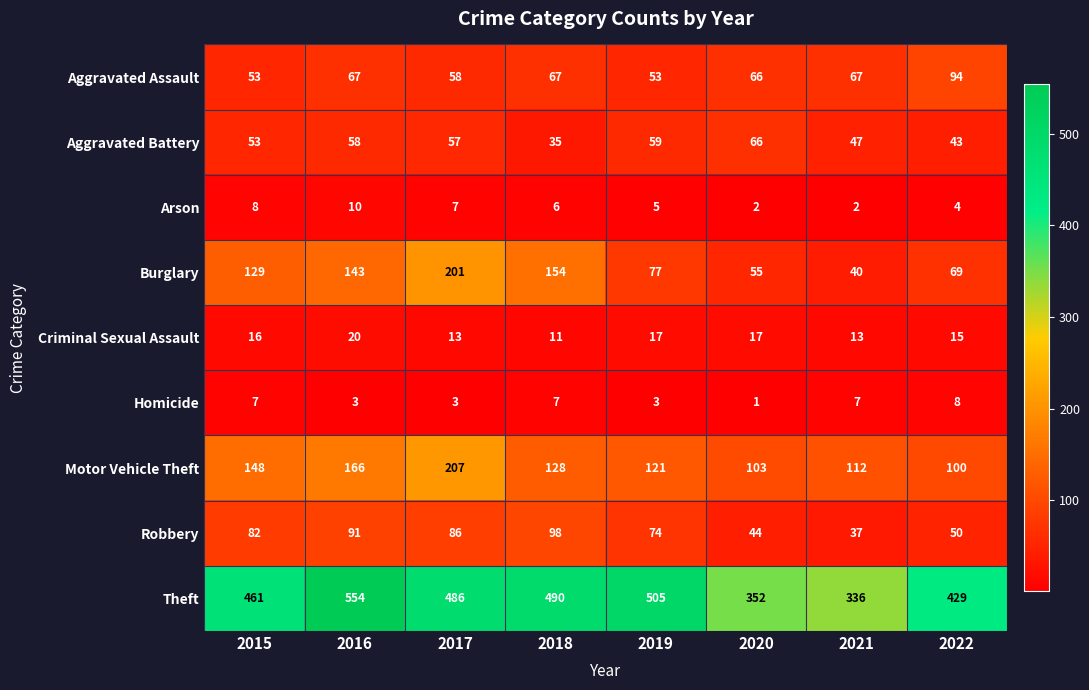

True or false: Criminal Sexual Assault has a value of 21 at 2017.

False